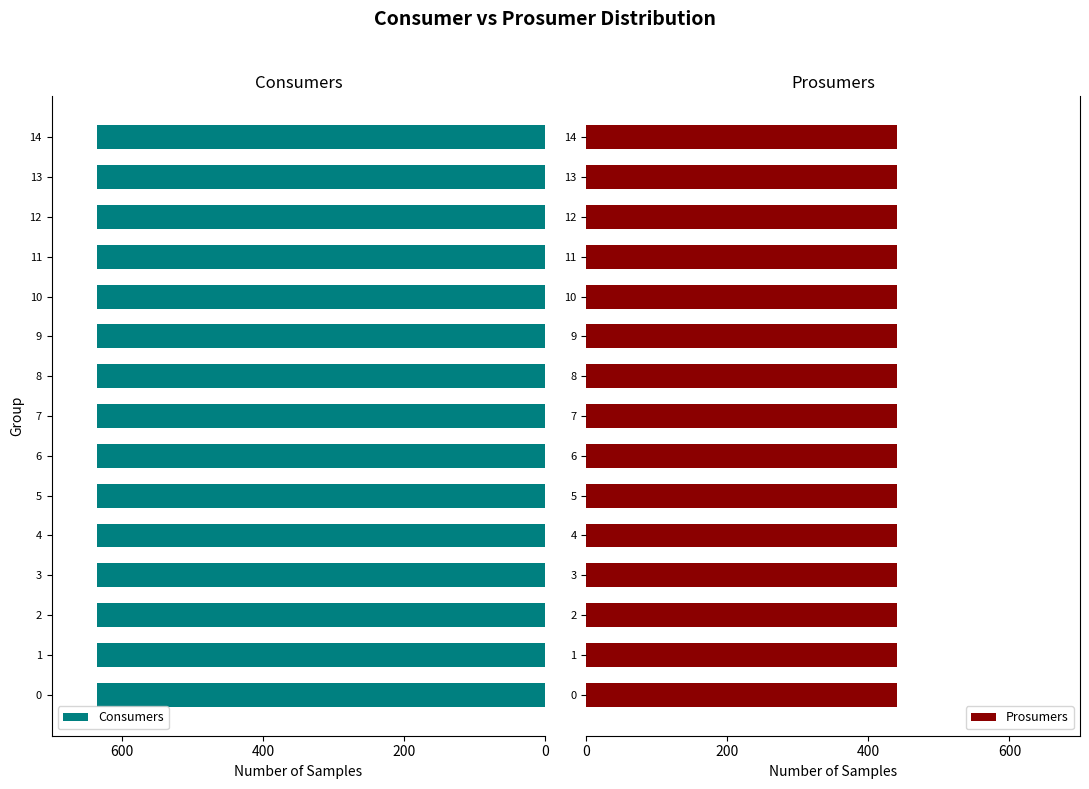

At how many categories does at least one series exceed 456?

15